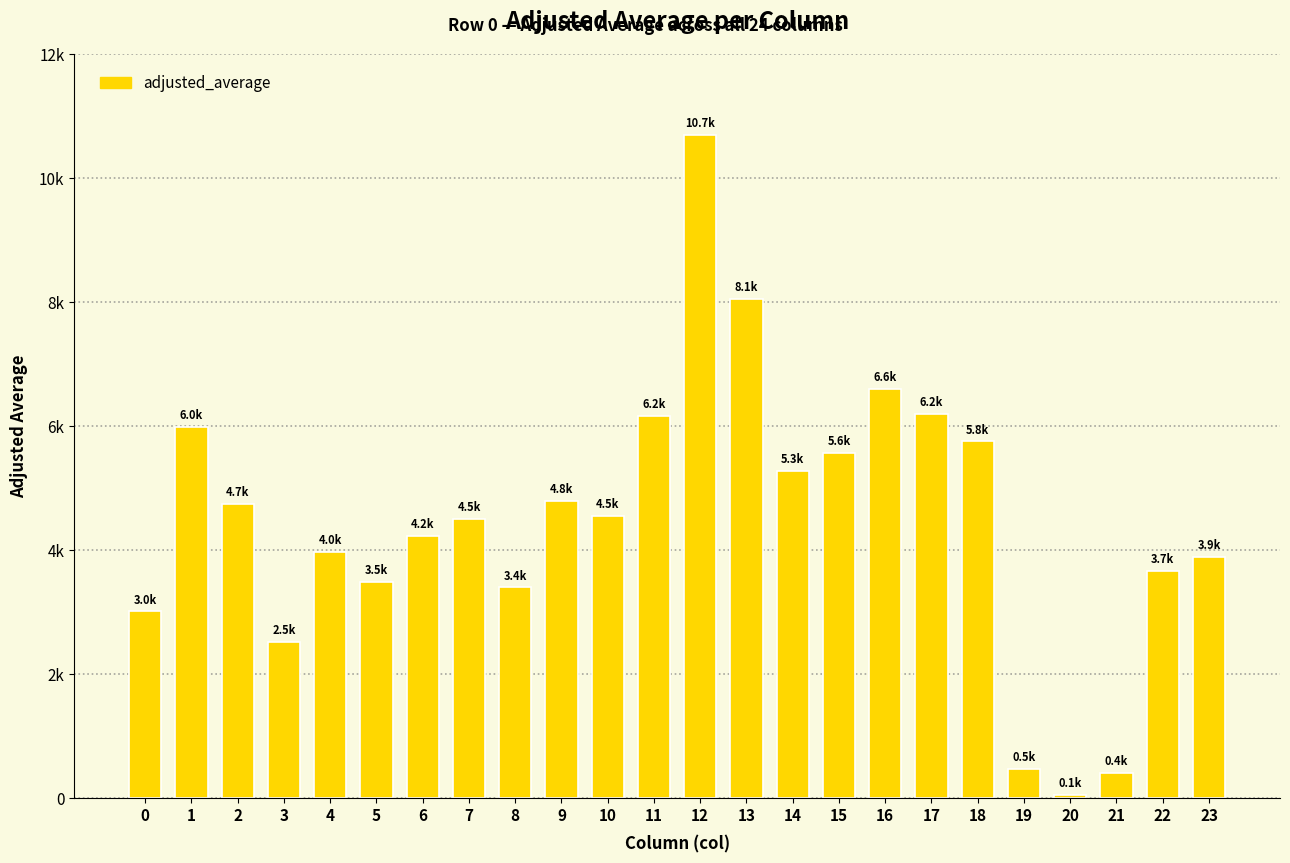

Does the chart contain any negative values?

No